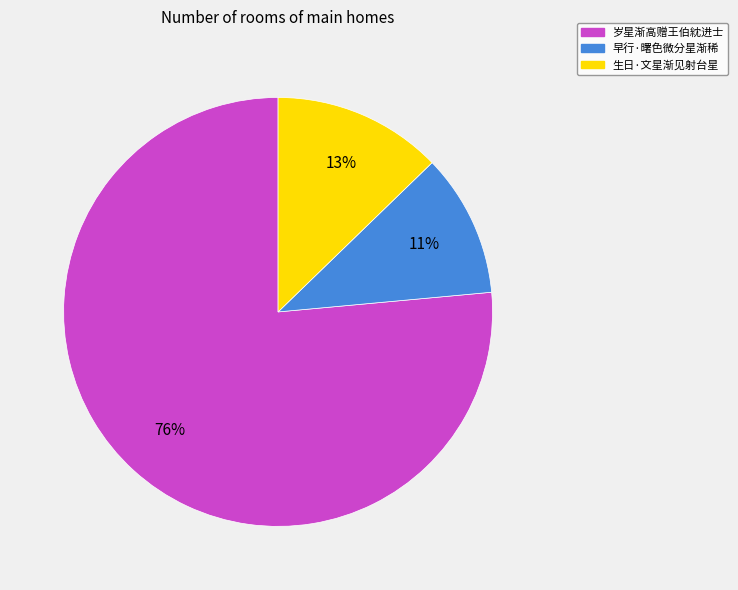

Between 生日·文星渐见射台星 and 岁星渐高赠王伯紞进士, which is larger?

岁星渐高赠王伯紞进士